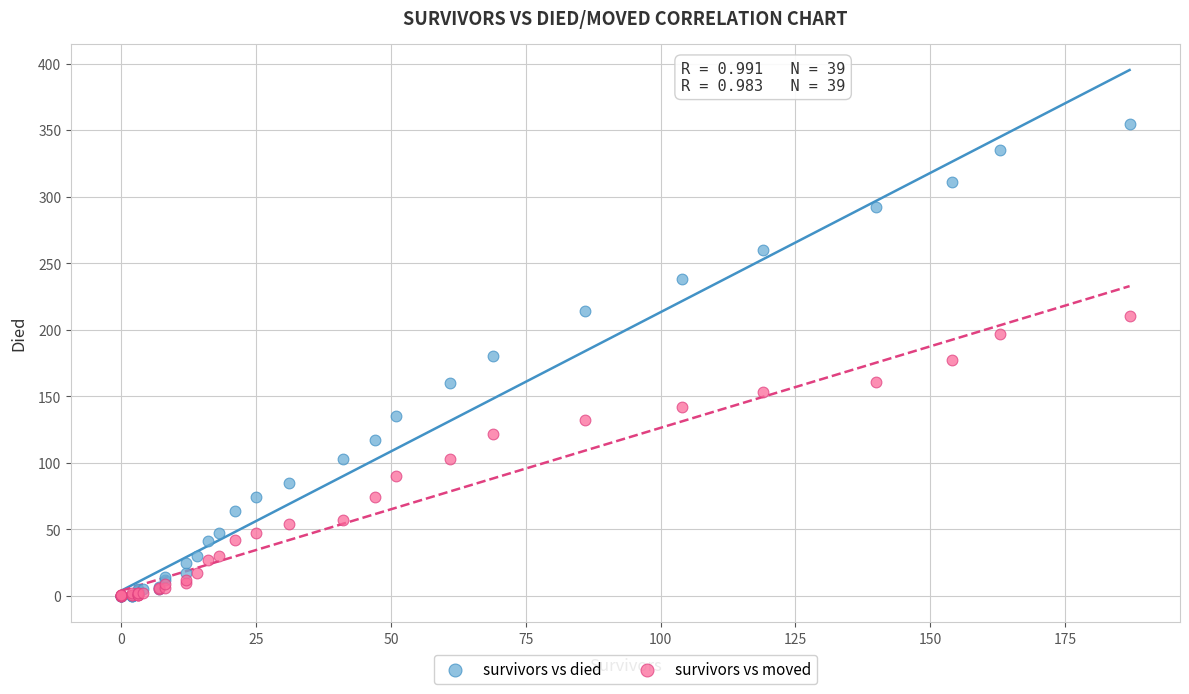

What are all the series names shown in the legend?

survivors vs died, survivors vs moved